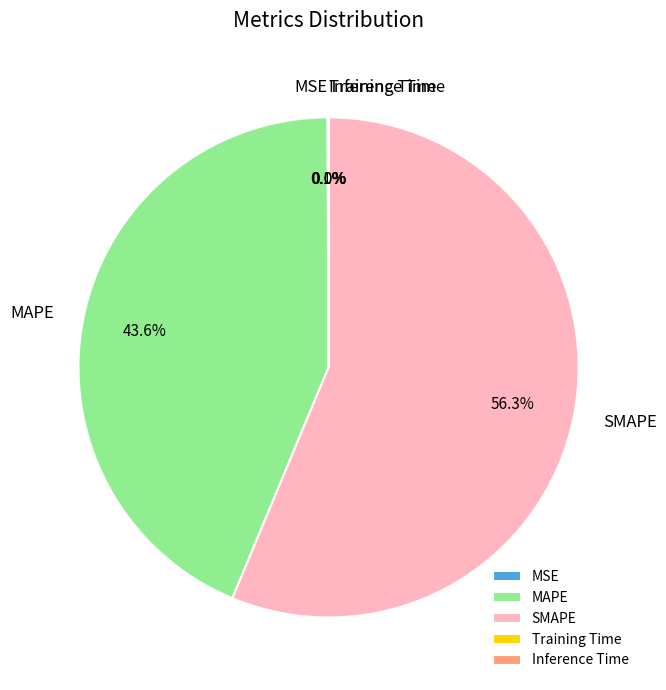

Which slice is the largest?

SMAPE